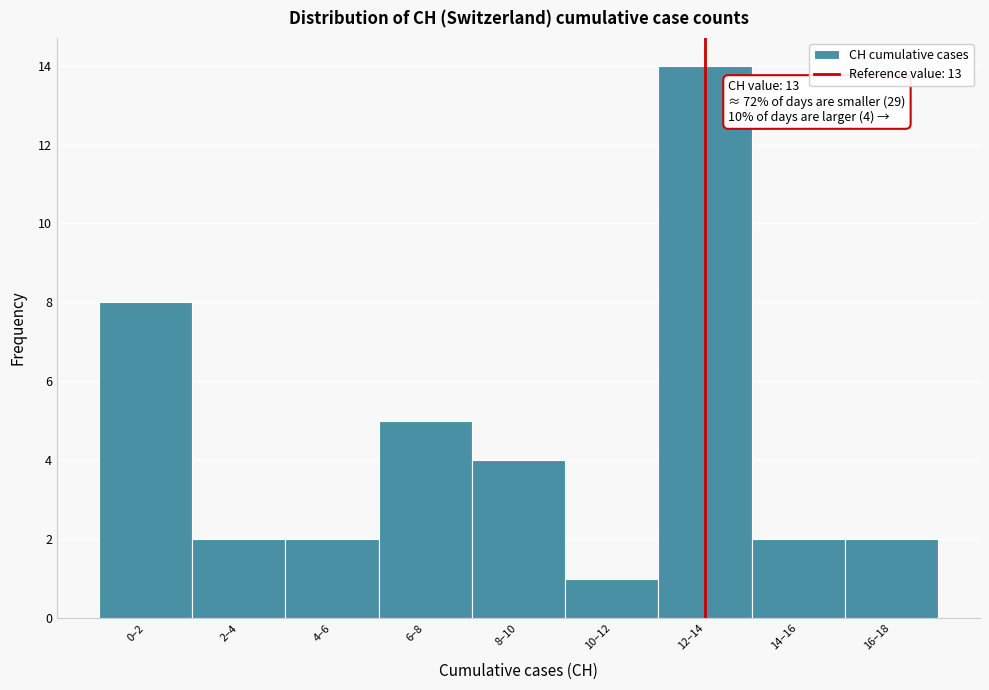

Reading right to left, what are all the values shown in this chart?

2	2	14	1	4	5	2	2	8